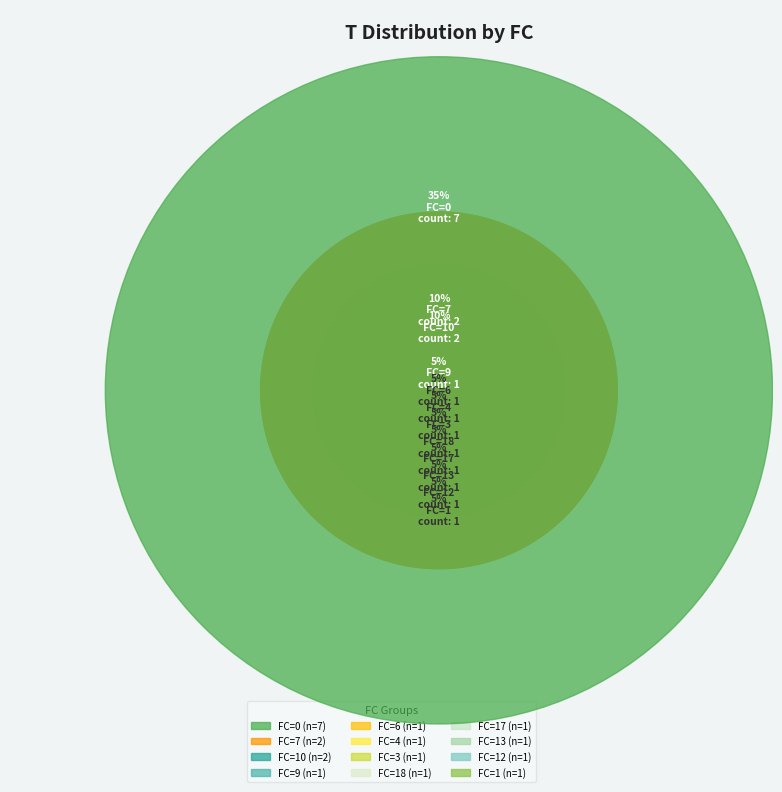

To the nearest percent, what percentage of the pie is FC=17?

5%